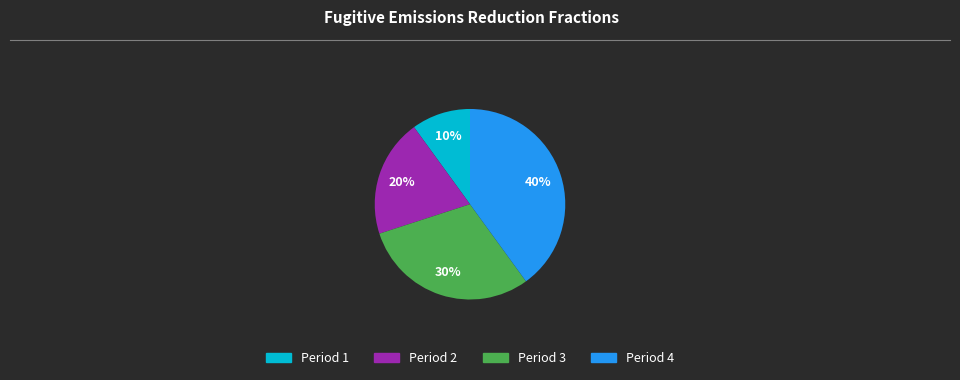

Is there a majority slice in this chart?

No